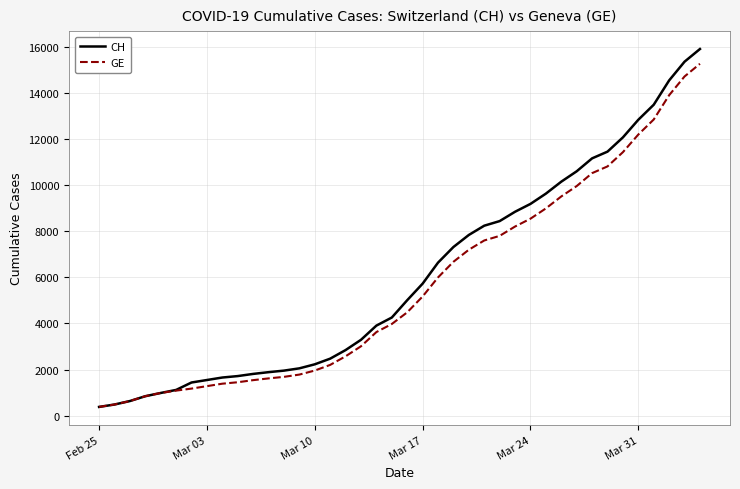

What is the maximum value for GE?

15284